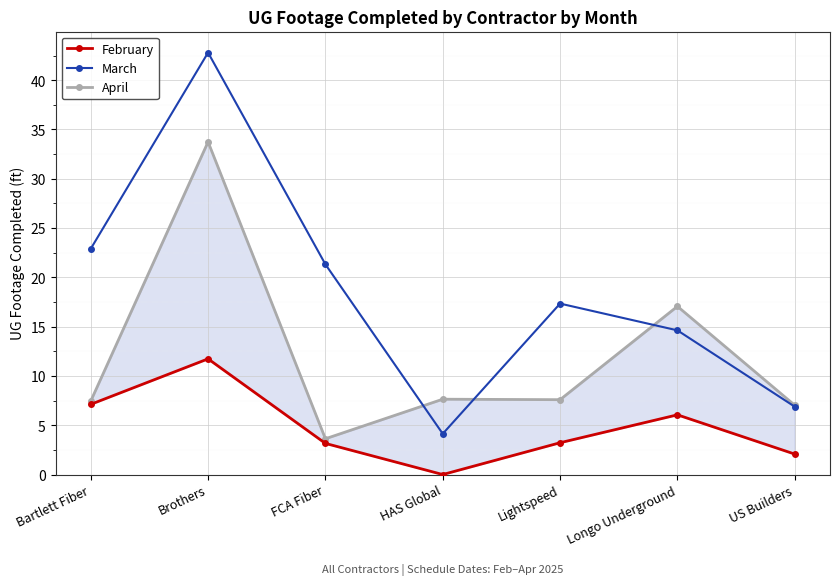

How many data points in March are above 17?

4